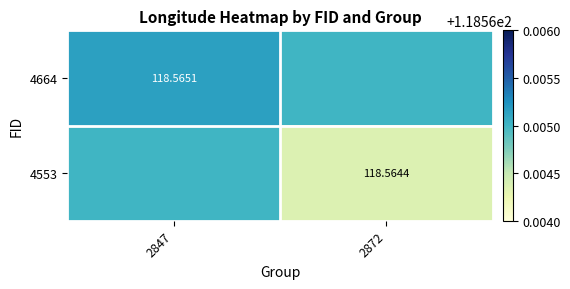

At which category does the chart reach its peak across all series?

2847